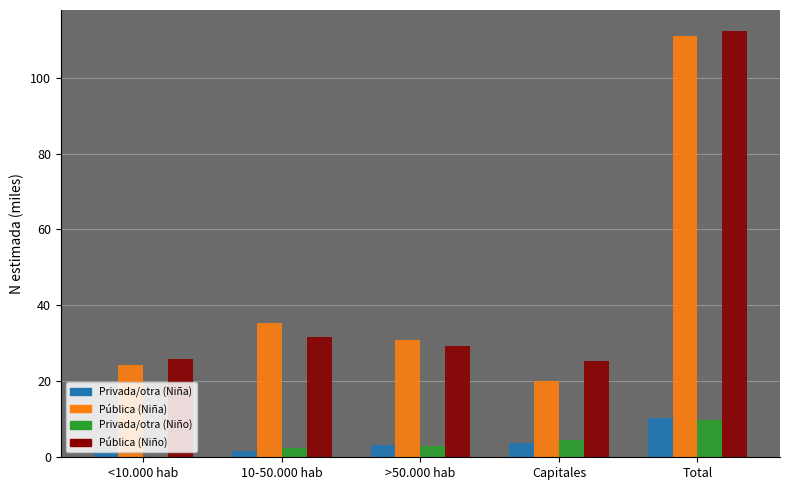

At which category does the chart reach its peak across all series?

Total